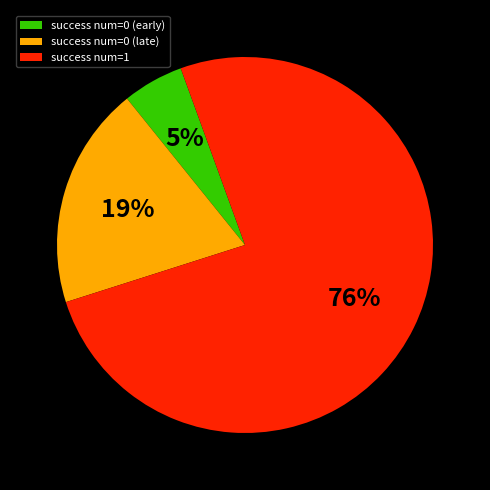

Combined, do success num=0 (late) and success num=0 (early) account for over 50%?

No